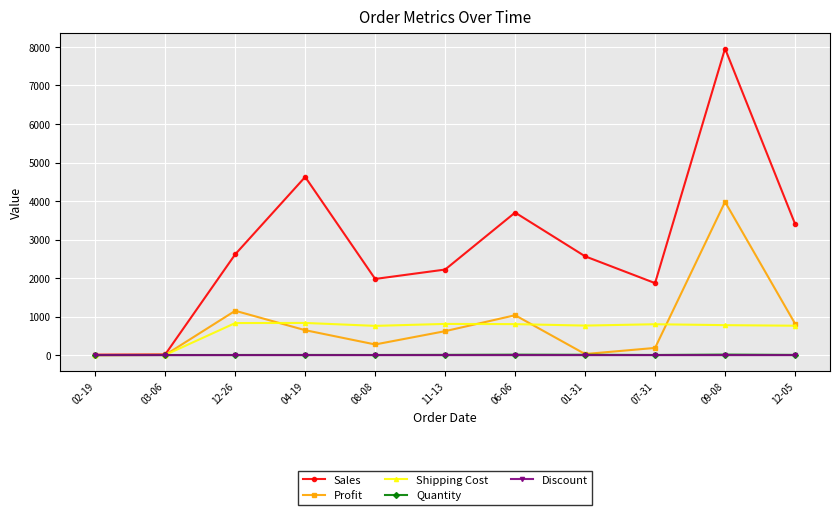

What is the smallest value displayed?

-2.5